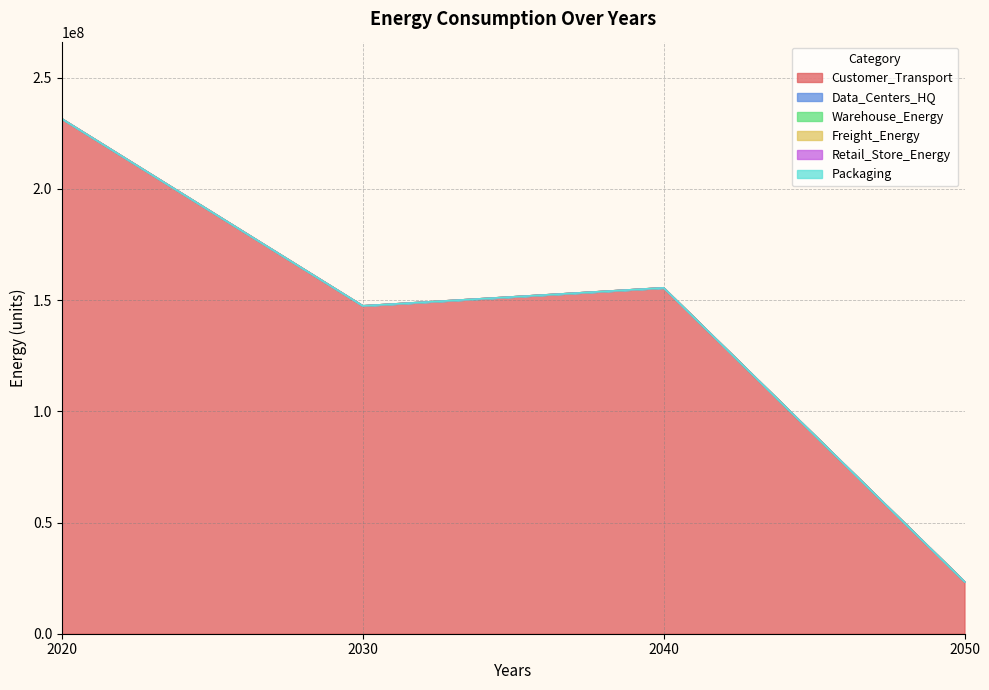

At which label is Data_Centers_HQ closest to 0?

2020